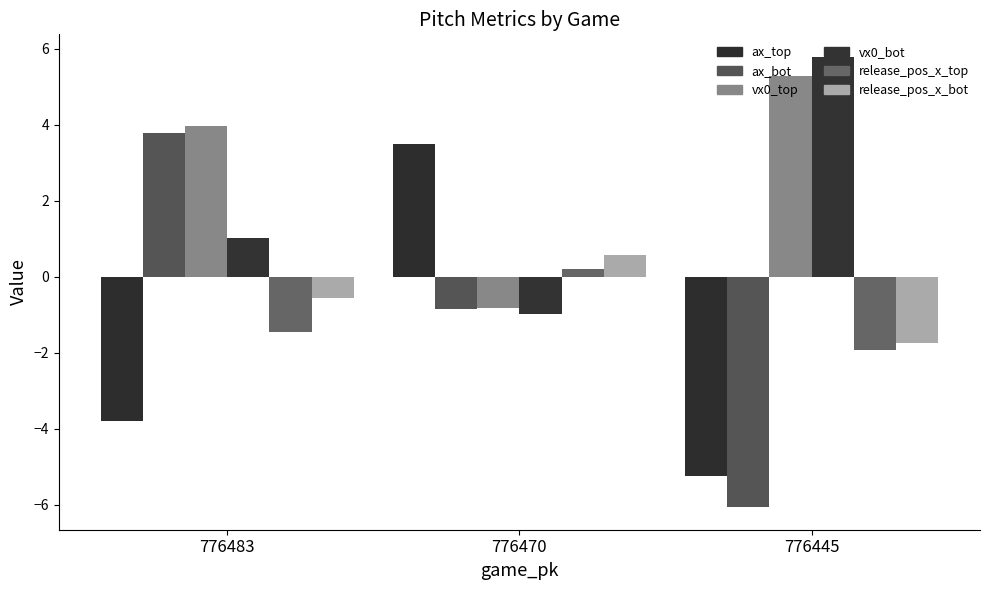

What is the value of the release_pos_x_top bar at the 1st from the left?

-1.4